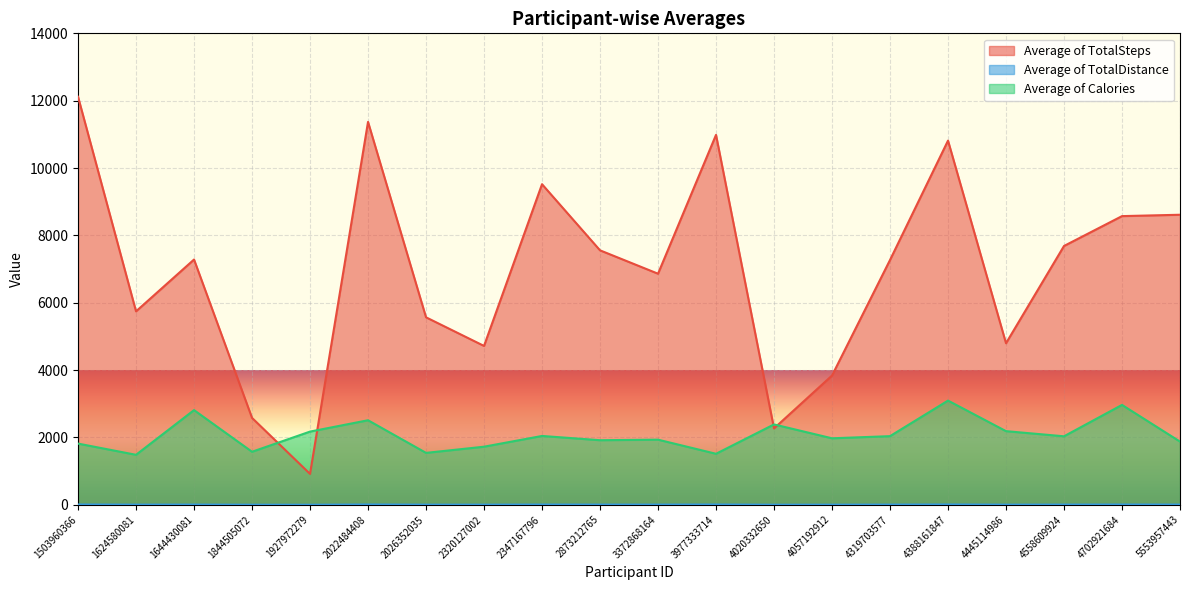

Reading left to right, list all the values displayed in this chart.

Average of TotalSteps: 1503960366=12116.7	1624580081=5743.9	1644430081=7283.0	1844505072=2580.1	1927972279=916.1	2022484408=11370.6	2026352035=5566.9	2320127002=4716.9	2347167796=9519.7	2873212765=7555.8	3372868164=6861.6	3977333714=10984.6	4020332650=2267.2	4057192912=3838.0	4319703577=7268.8	4388161847=10813.9	4445114986=4796.5	4558609924=7685.1	4702921684=8572.1	5553957443=8612.6
Average of TotalDistance: 1503960366=7.8	1624580081=3.9	1644430081=5.3	1844505072=1.7	1927972279=0.6	2022484408=8.1	2026352035=3.5	2320127002=3.2	2347167796=6.4	2873212765=5.1	3372868164=4.7	3977333714=7.5	4020332650=1.6	4057192912=2.9	4319703577=4.9	4388161847=8.4	4445114986=3.2	4558609924=5.1	4702921684=7.0	5553957443=5.6
Average of Calories: 1503960366=1816.4	1624580081=1483.4	1644430081=2811.3	1844505072=1573.5	1927972279=2172.8	2022484408=2510.0	2026352035=1540.6	2320127002=1724.2	2347167796=2043.4	2873212765=1917.0	3372868164=1933.1	3977333714=1513.7	4020332650=2385.8	4057192912=1973.8	4319703577=2037.7	4388161847=3093.9	4445114986=2186.2	4558609924=2033.3	4702921684=2965.5	5553957443=1875.7